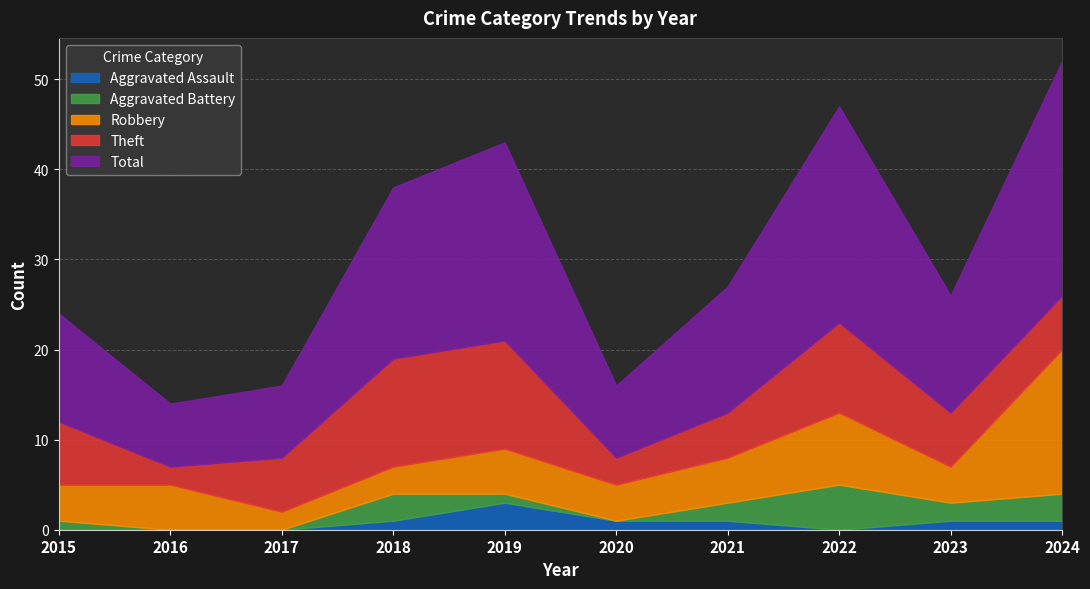

Reading right to left, list all the values displayed in this chart.

Aggravated Assault: 2024=1	2023=1	2022=0	2021=1	2020=1	2019=3	2018=1	2017=0	2016=0	2015=0
Aggravated Battery: 2024=3	2023=2	2022=5	2021=2	2020=0	2019=1	2018=3	2017=0	2016=0	2015=1
Robbery: 2024=16	2023=4	2022=8	2021=5	2020=4	2019=5	2018=3	2017=2	2016=5	2015=4
Theft: 2024=6	2023=6	2022=10	2021=5	2020=3	2019=12	2018=12	2017=6	2016=2	2015=7
Total: 2024=26	2023=13	2022=24	2021=14	2020=8	2019=22	2018=19	2017=8	2016=7	2015=12